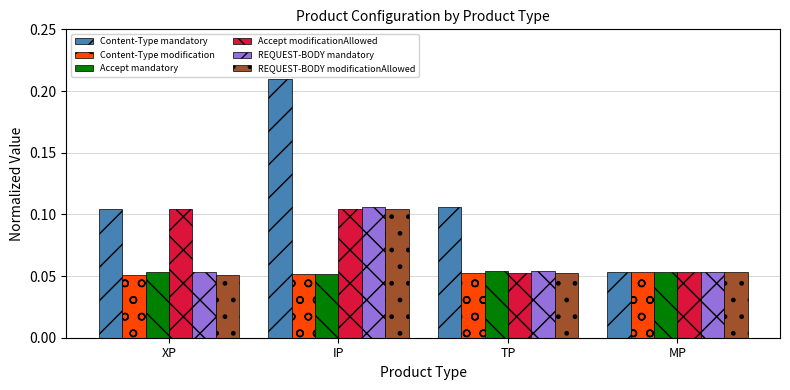

Which label corresponds to the largest value in the chart?

IP